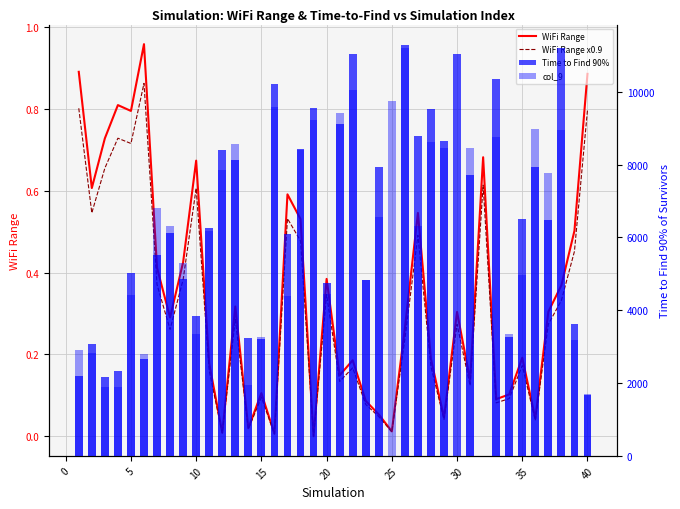

What value does the WiFi Range series have at 30?

0.3